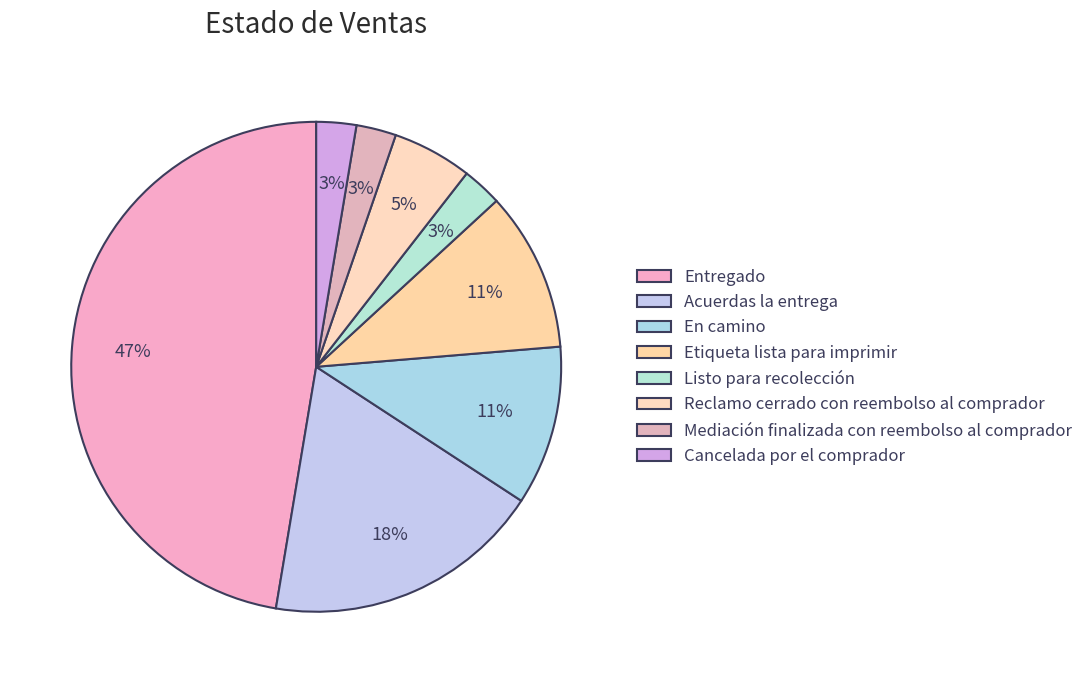

Which category has the biggest portion of the pie?

Entregado